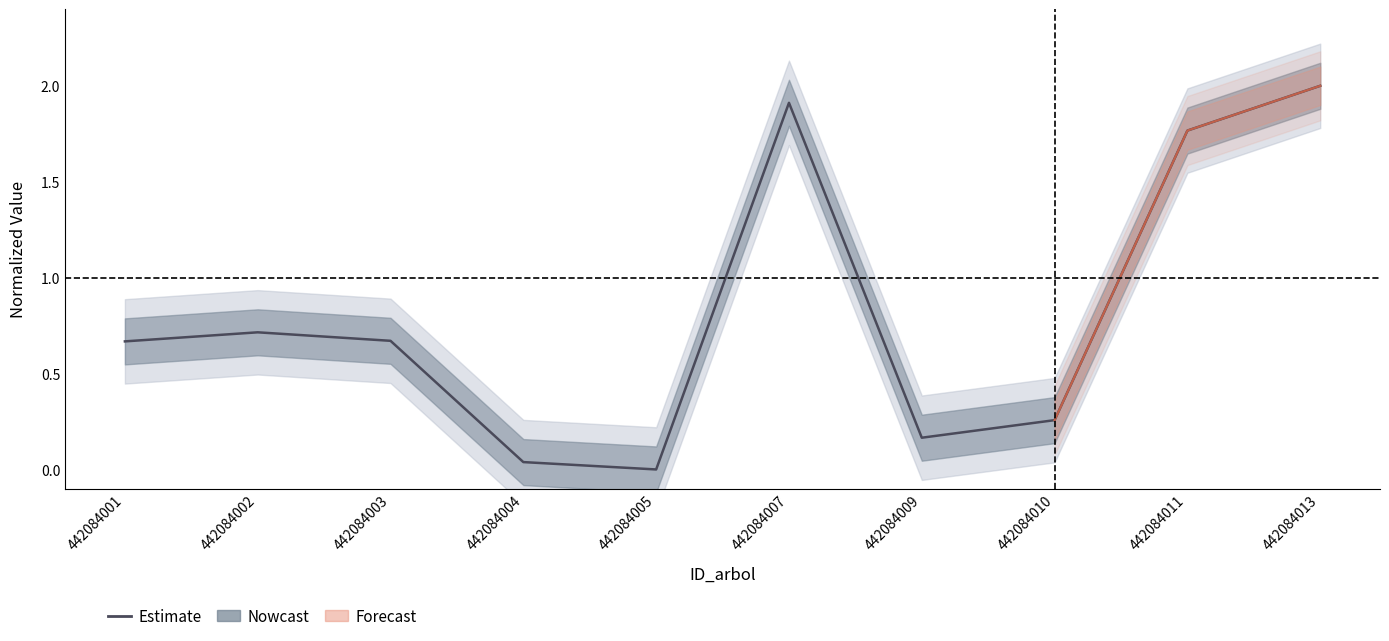

List the labels in order of value, largest first.

442084013, 442084007, 442084011, 442084002, 442084003, 442084001, 442084010, 442084009, 442084004, 442084005